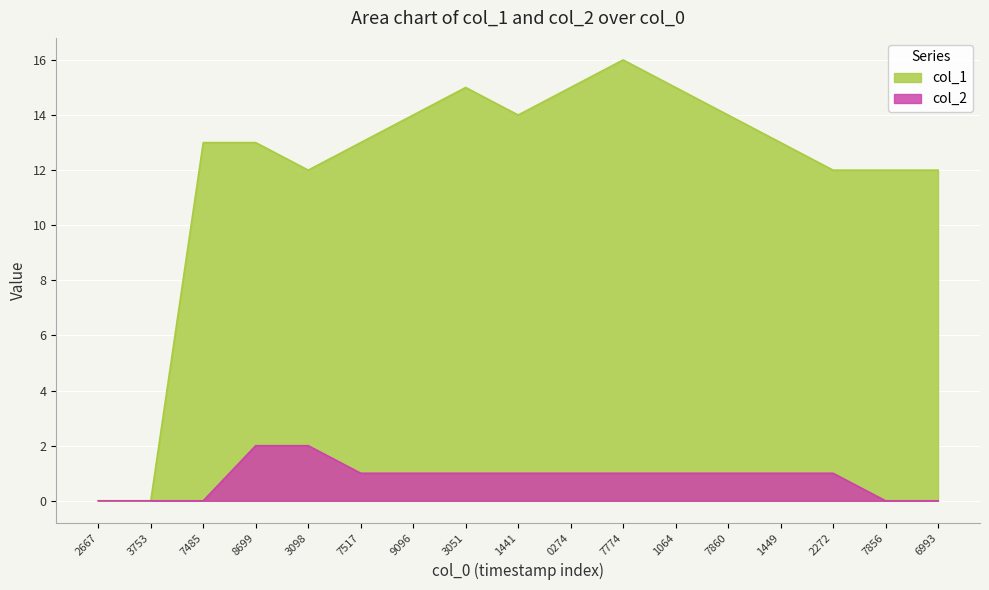

What is the average value of the col_1 series?

12